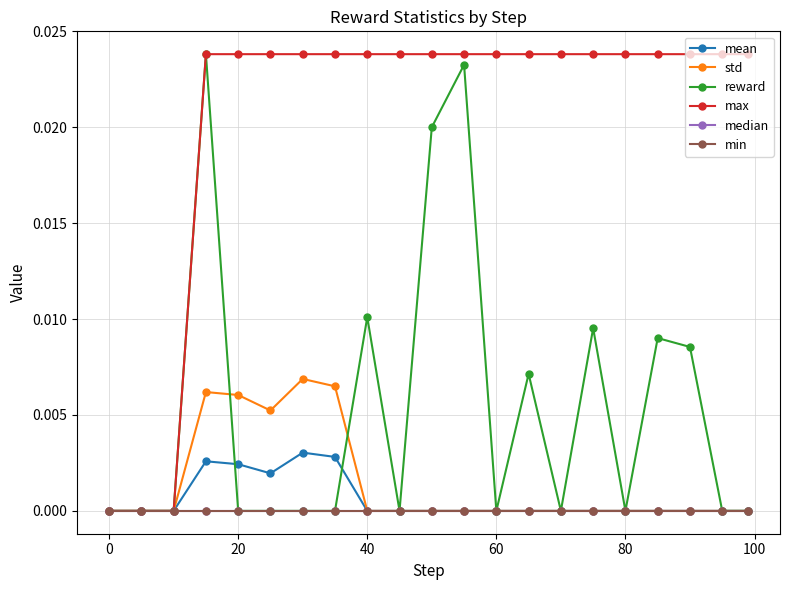

Is this an area chart (filled region under the line)?

No